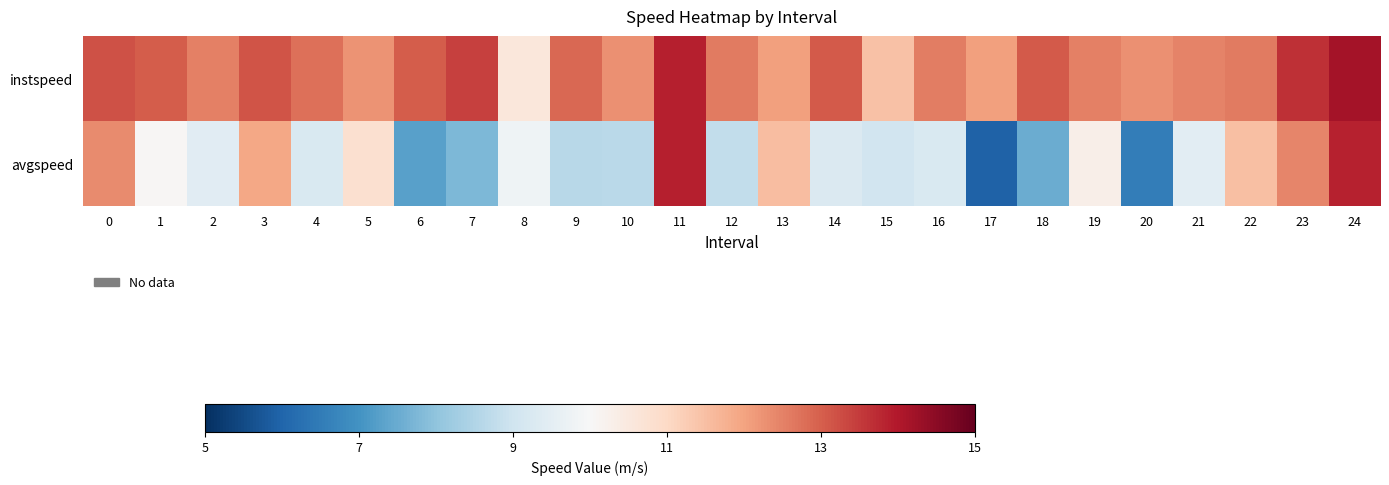

Reading left to right, what are all the values shown in this chart?

instspeed: 0=13.2	1=13.0	2=12.5	3=13.1	4=12.8	5=12.2	6=13.0	7=13.4	8=10.6	9=12.9	10=12.3	11=13.9	12=12.6	13=12.0	14=13.1	15=11.5	16=12.6	17=12.1	18=13.1	19=12.5	20=12.3	21=12.5	22=12.6	23=13.7	24=14.2
avgspeed: 0=12.4	1=10.0	2=9.5	3=12.0	4=9.2	5=10.8	6=7.3	7=7.7	8=9.8	9=8.6	10=8.7	11=13.9	12=8.8	13=11.6	14=9.3	15=9.0	16=9.2	17=6.0	18=7.5	19=10.3	20=6.6	21=9.5	22=11.5	23=12.5	24=13.8